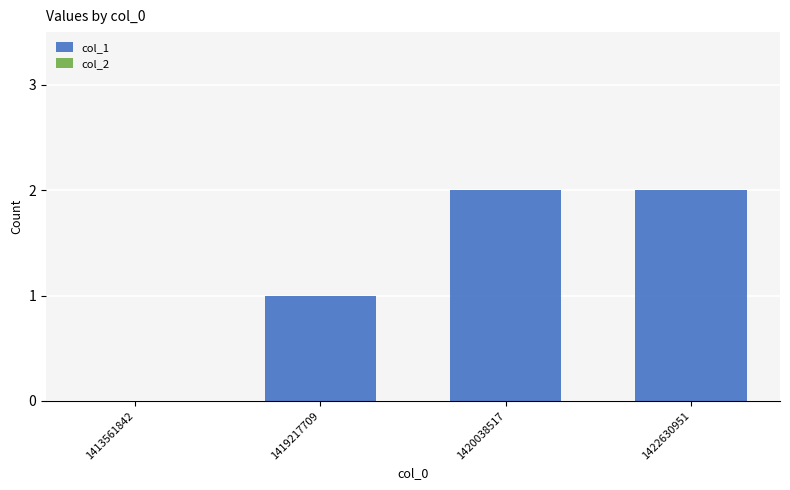

Which has a higher value, 1419217709 or 1420038517?

1420038517